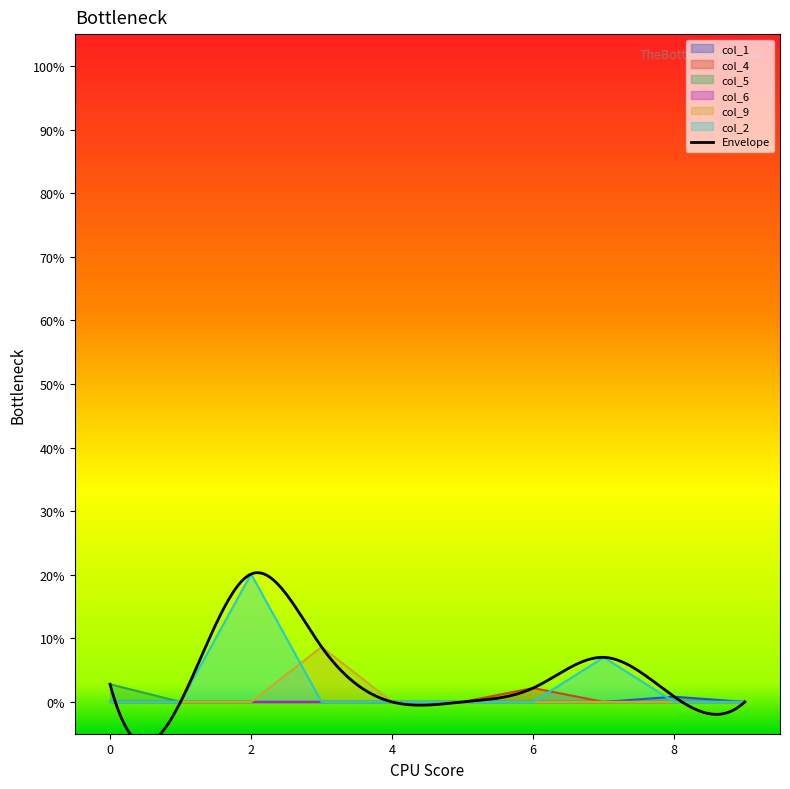

Does the chart display data point markers on the line(s)?

No